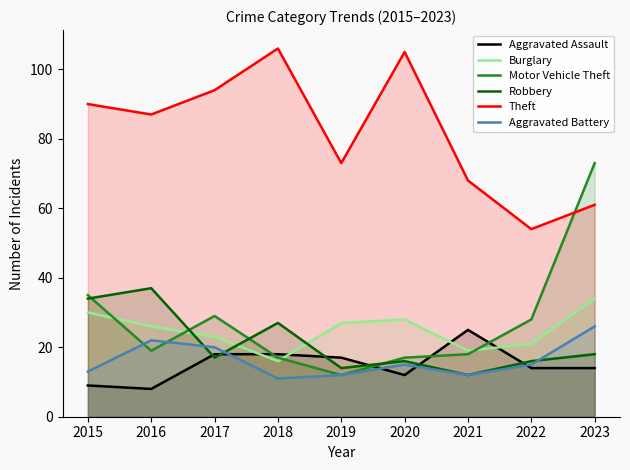

What is the minimum value for Robbery?

12